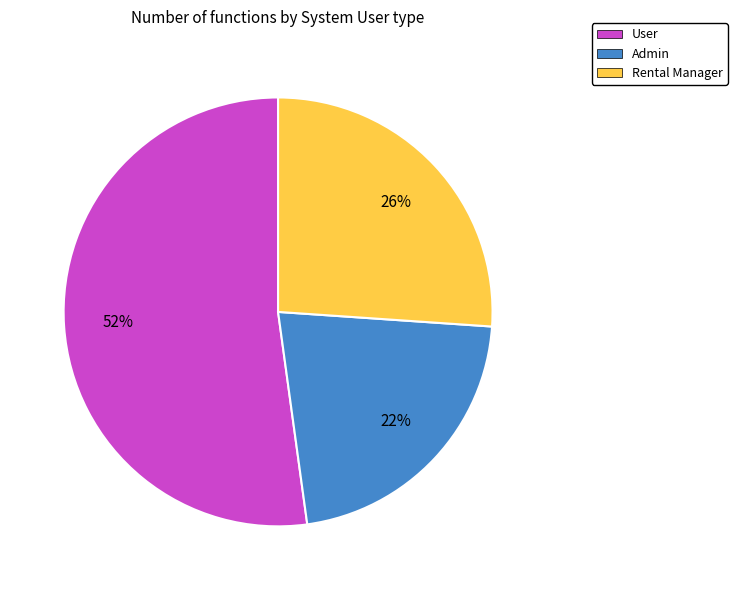

To the nearest percent, what is the difference between the largest and smallest slice percentages?

30%